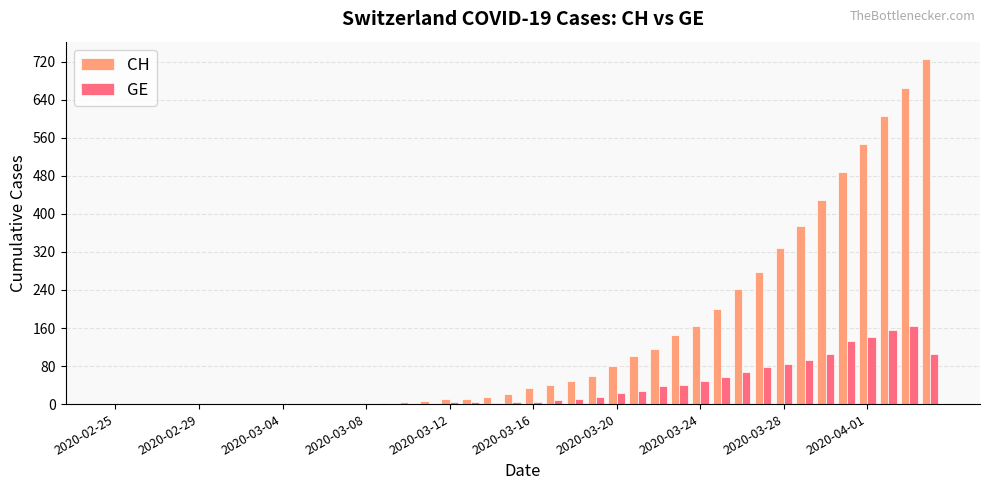

What is the maximum value shown in the chart?

726